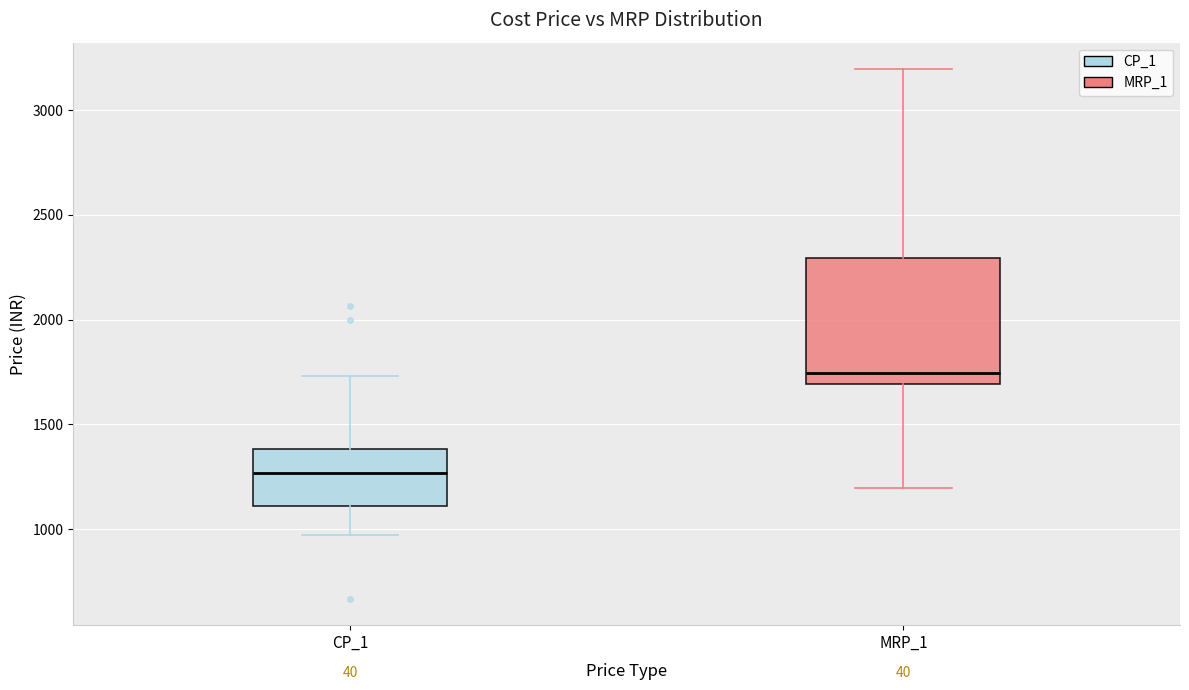

Where is the upper edge of the box for CP_1 on the y-axis? The values are not printed on the chart, so give them approximately, as read against the axis.

1400